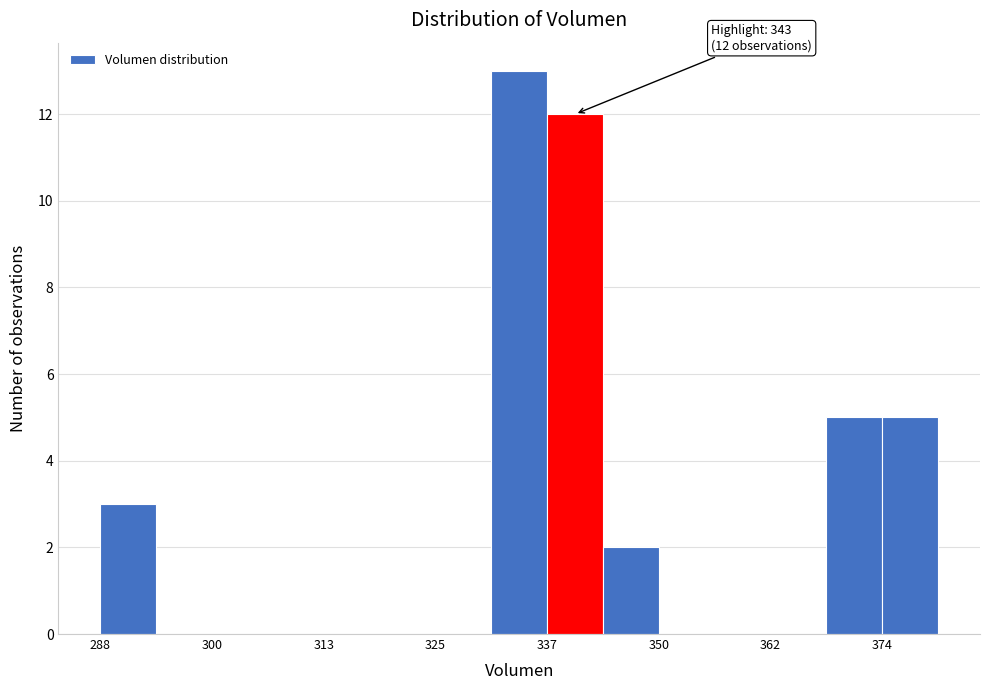

Around what value on the x-axis is the tallest bar? Give the approximate position of its centre, as read against the axis.

334